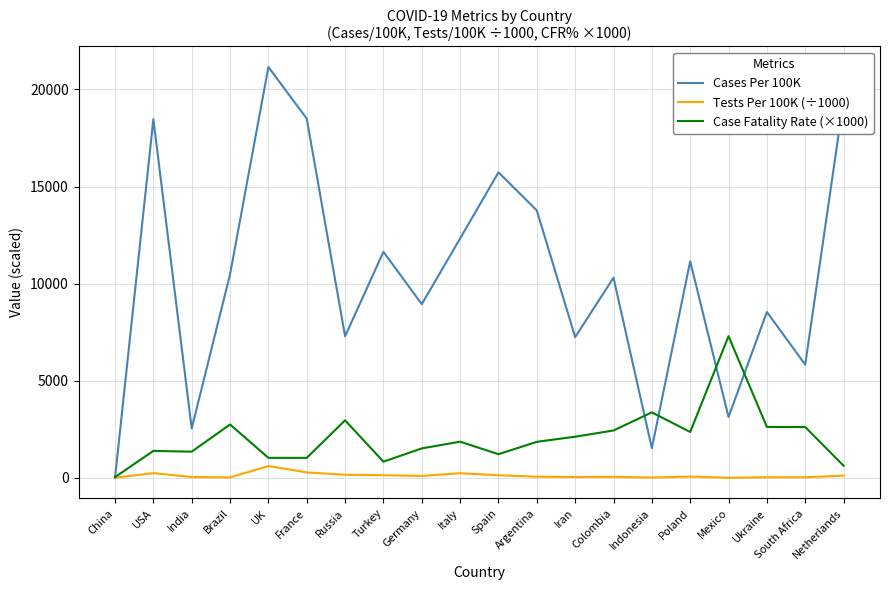

List the series in order of their overall mean, lowest first.

Tests Per 100K (÷1000), Case Fatality Rate (×1000), Cases Per 100K